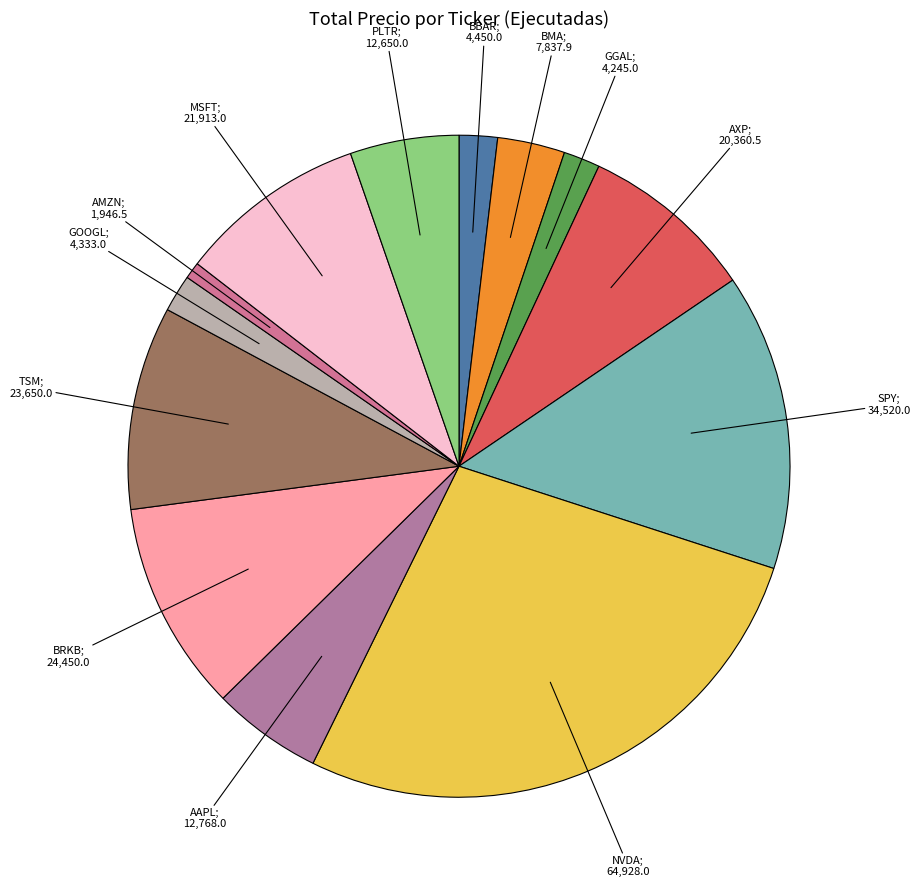

What is the largest slice in the pie chart?

NVDA